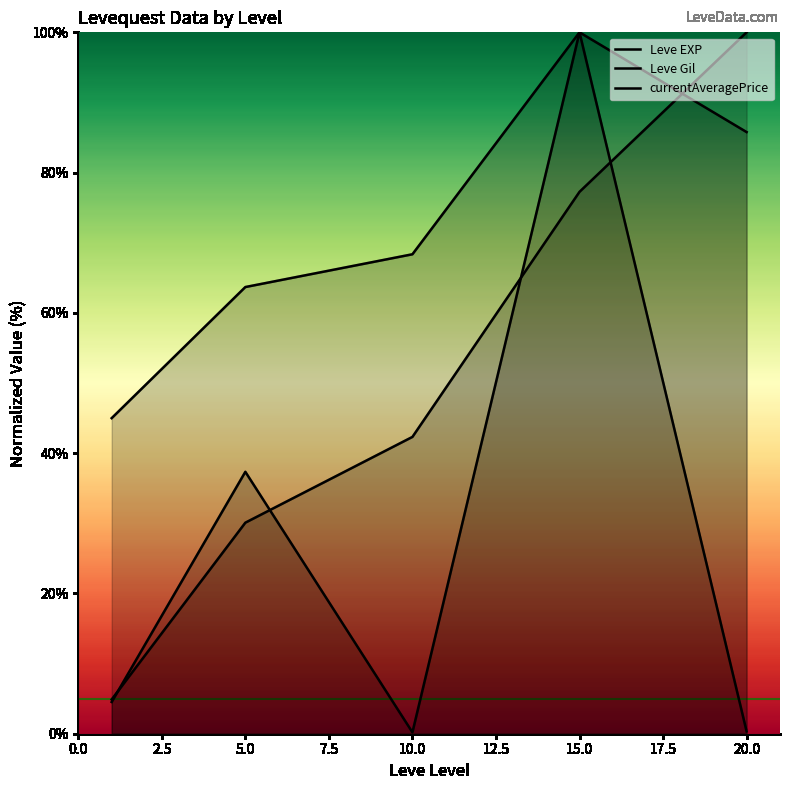

Which series has the largest total across all categories?

Leve Gil